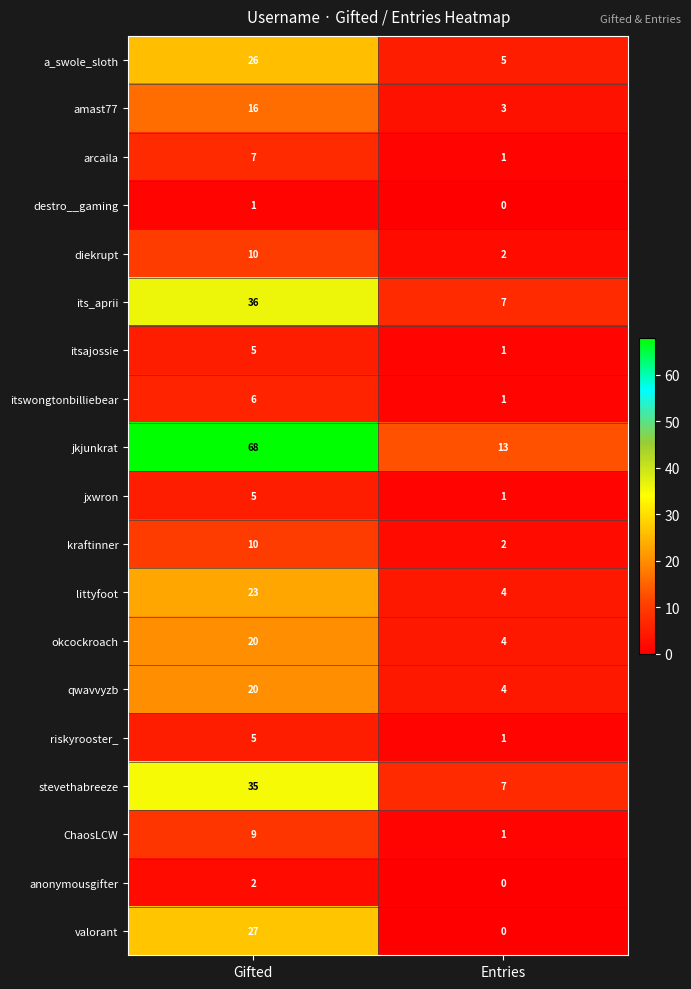

At which category does the chart reach its peak across all series?

Gifted